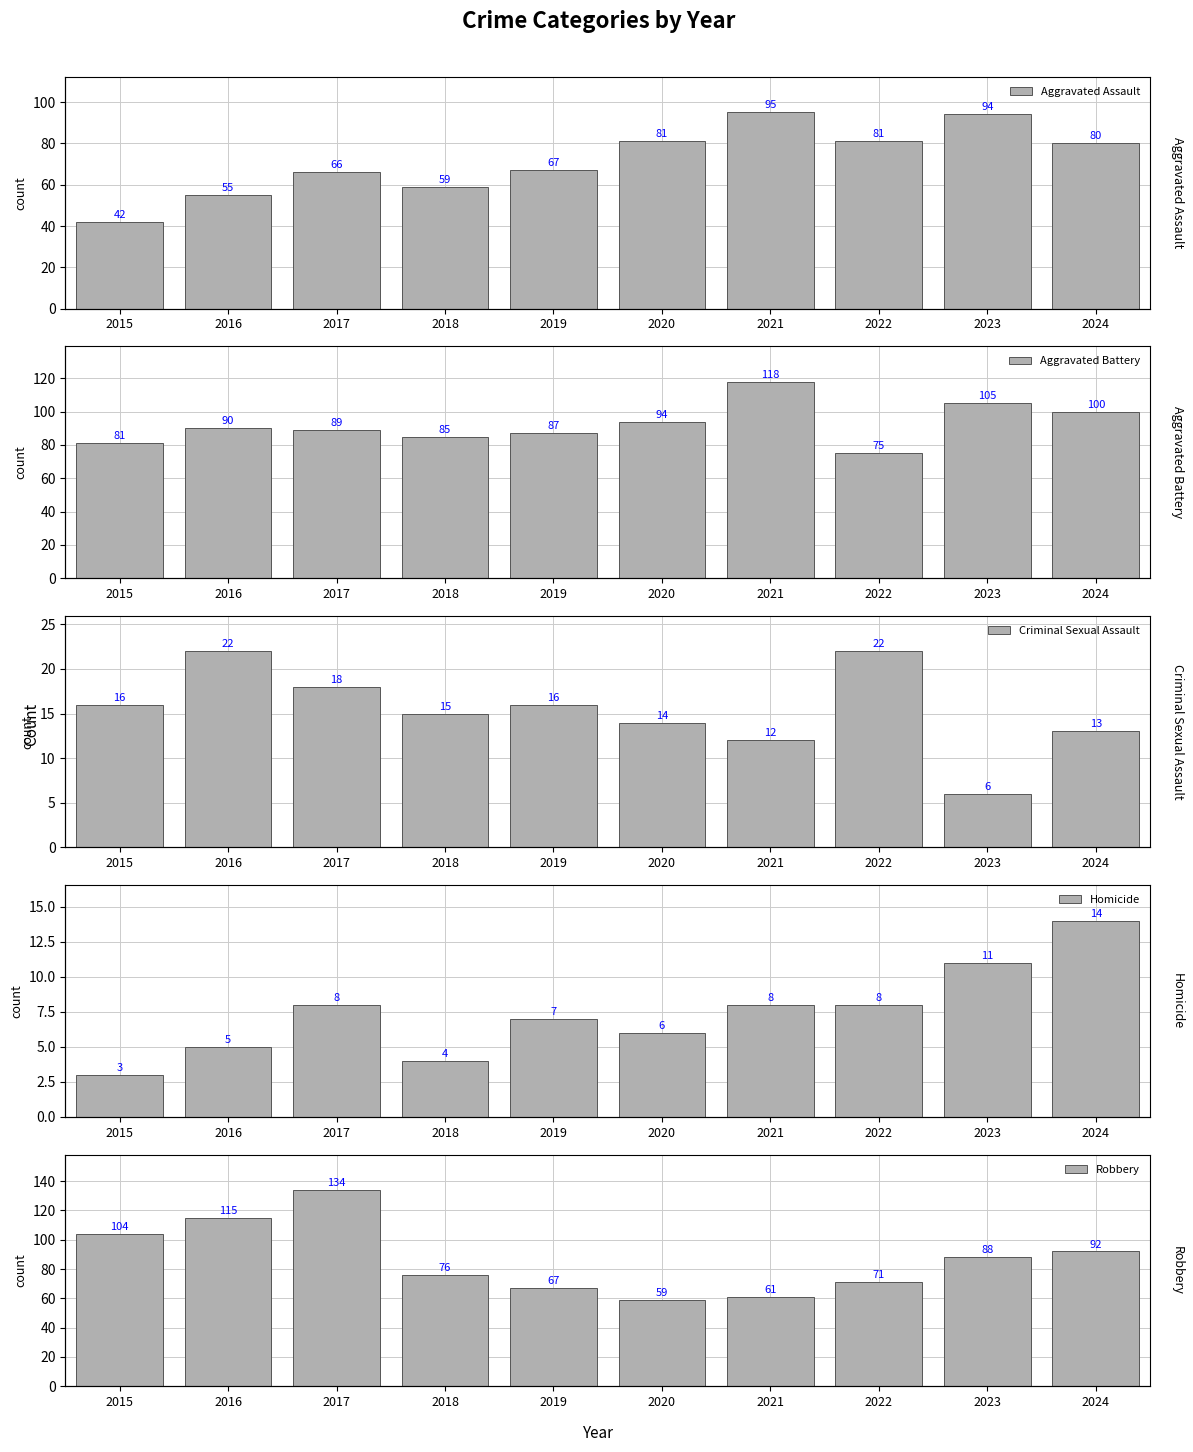

Reading left to right, what are all the values shown in this chart?

Aggravated Assault: 42	55	66	59	67	81	95	81	94	80
Aggravated Battery: 81	90	89	85	87	94	118	75	105	100
Criminal Sexual Assault: 16	22	18	15	16	14	12	22	6	13
Homicide: 3	5	8	4	7	6	8	8	11	14
Robbery: 104	115	134	76	67	59	61	71	88	92